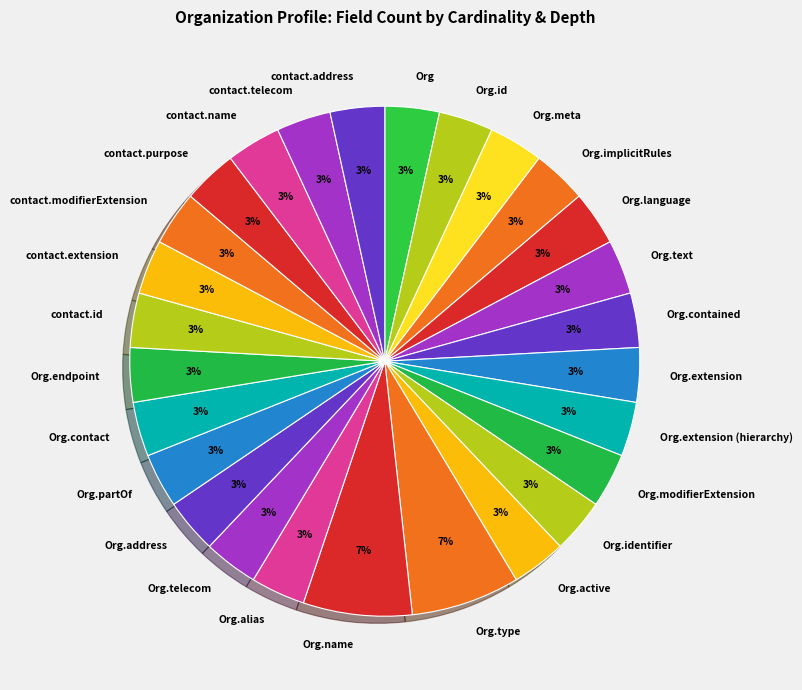

To the nearest percent, what is the average slice percentage?

4%